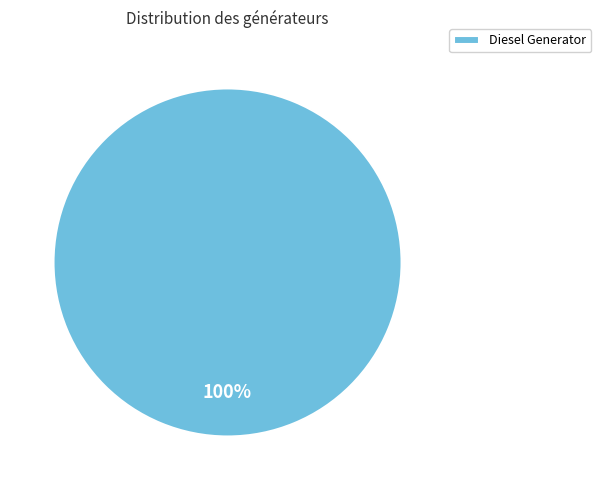

Does any single category account for the majority?

Yes